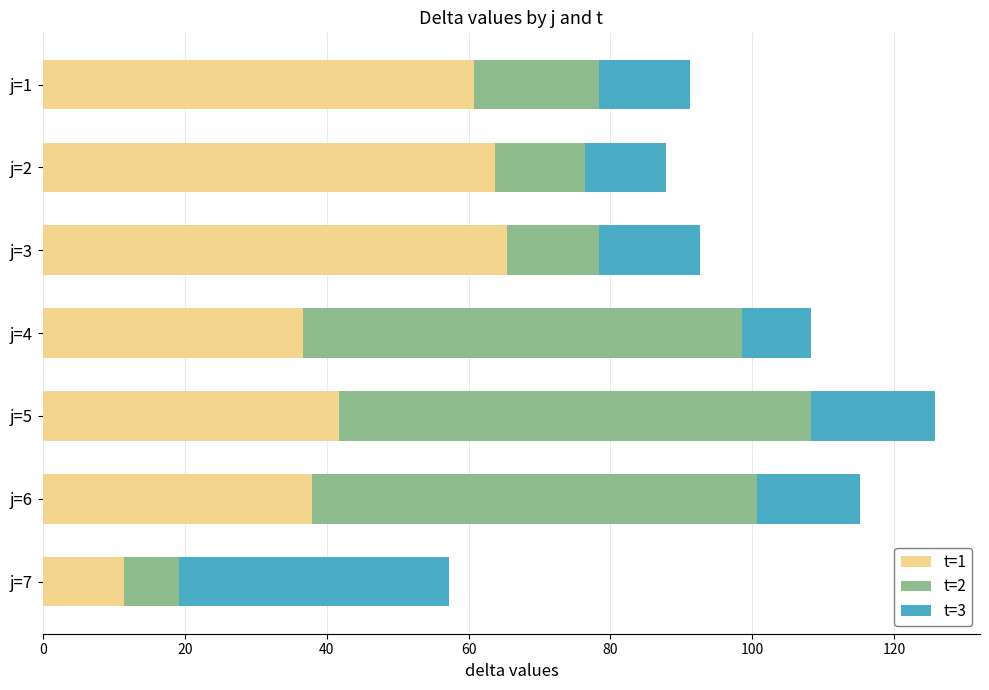

What is the total value across all series at j=7?

57.2